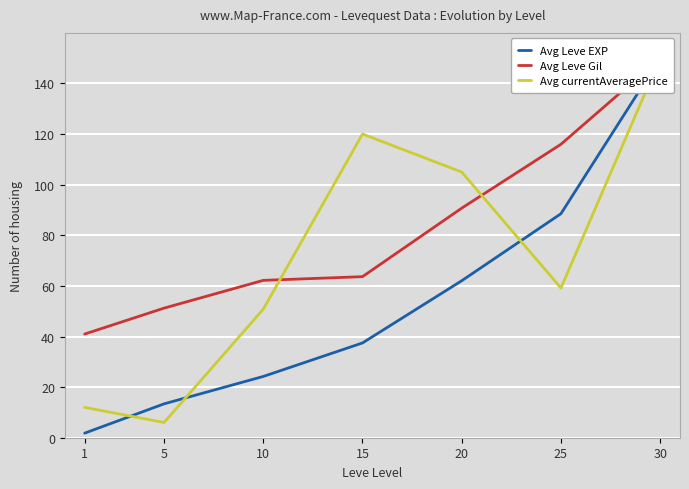

How many interior local valleys does the Avg currentAveragePrice series have?

2